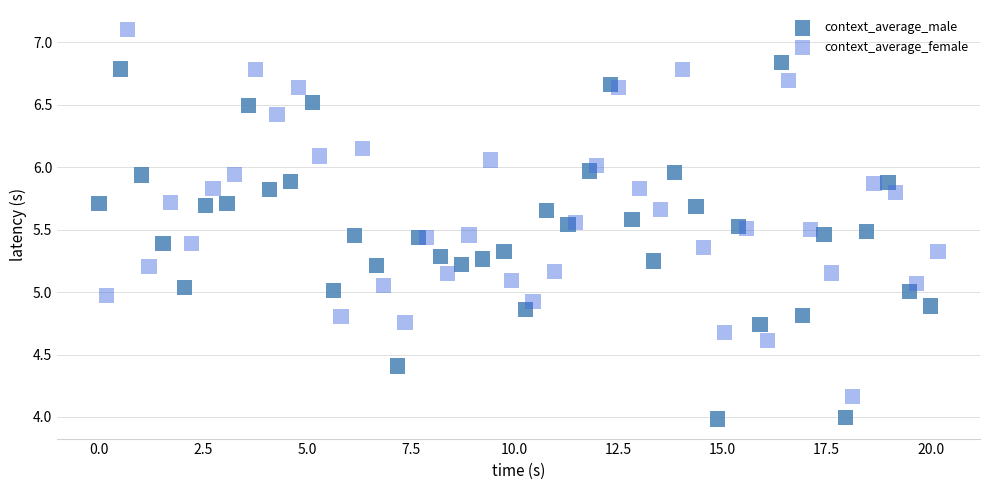

Which series contains the highest Y value?

context_average_female